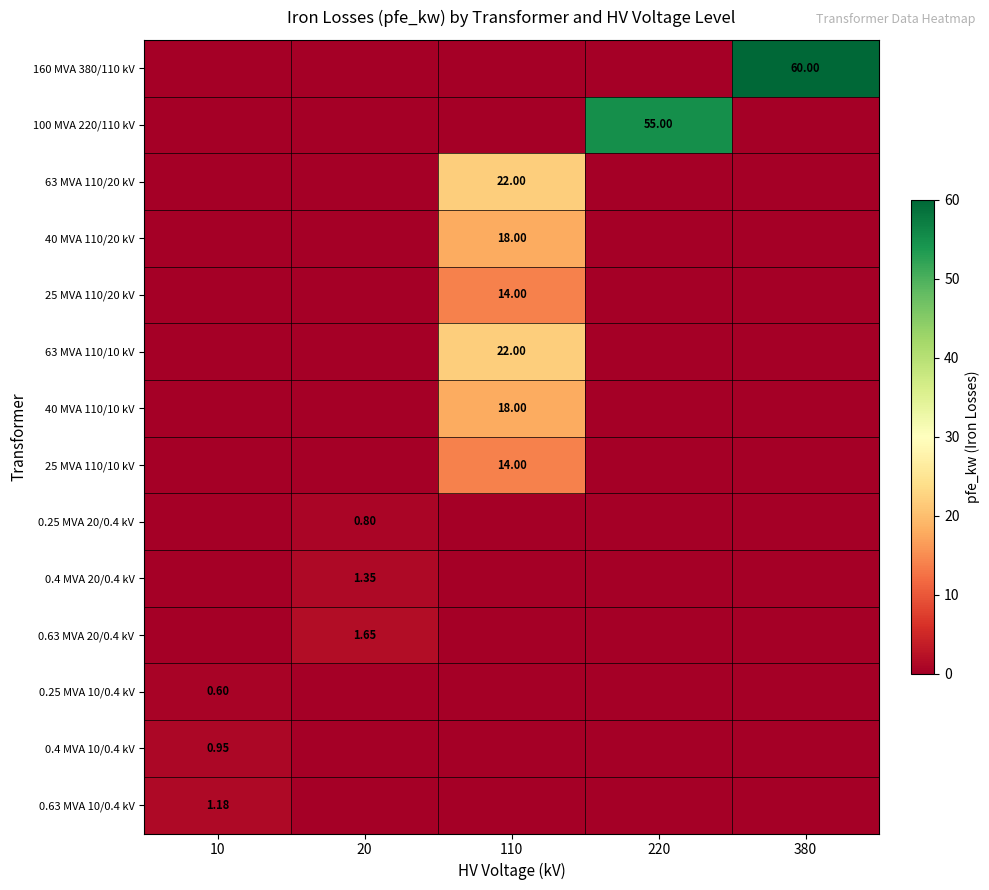

What is the greatest value displayed?

60.0